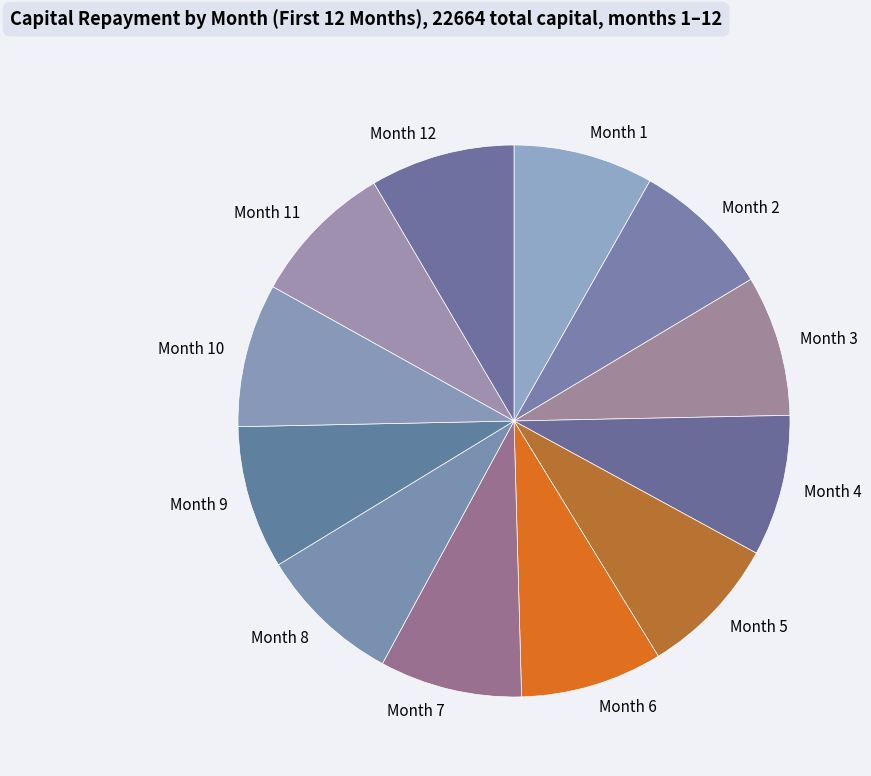

Count the number of slices in the pie.

12